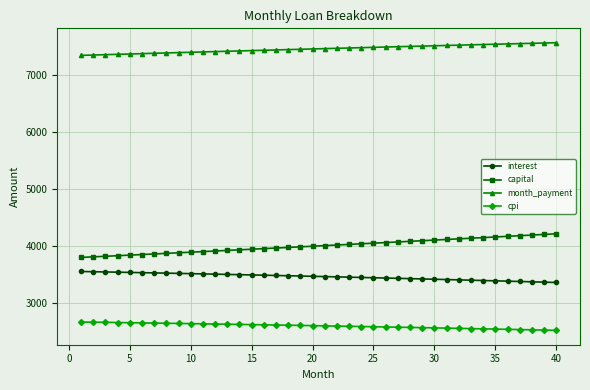

What is the lowest value of the month_payment series?

7349.1